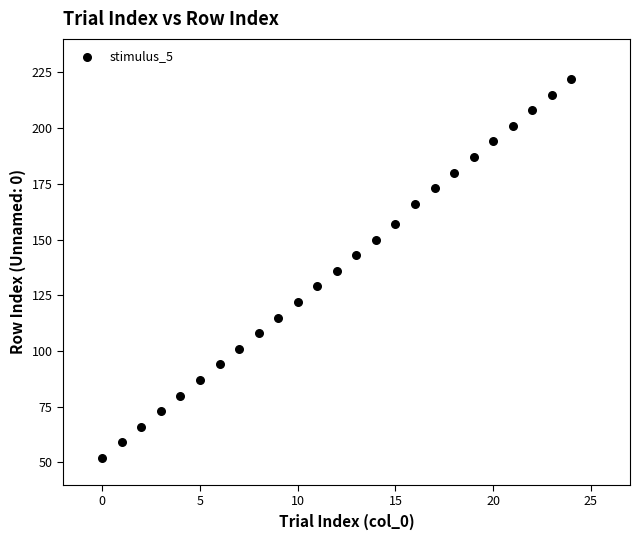

What is the range of Y values (max minus min)?

170